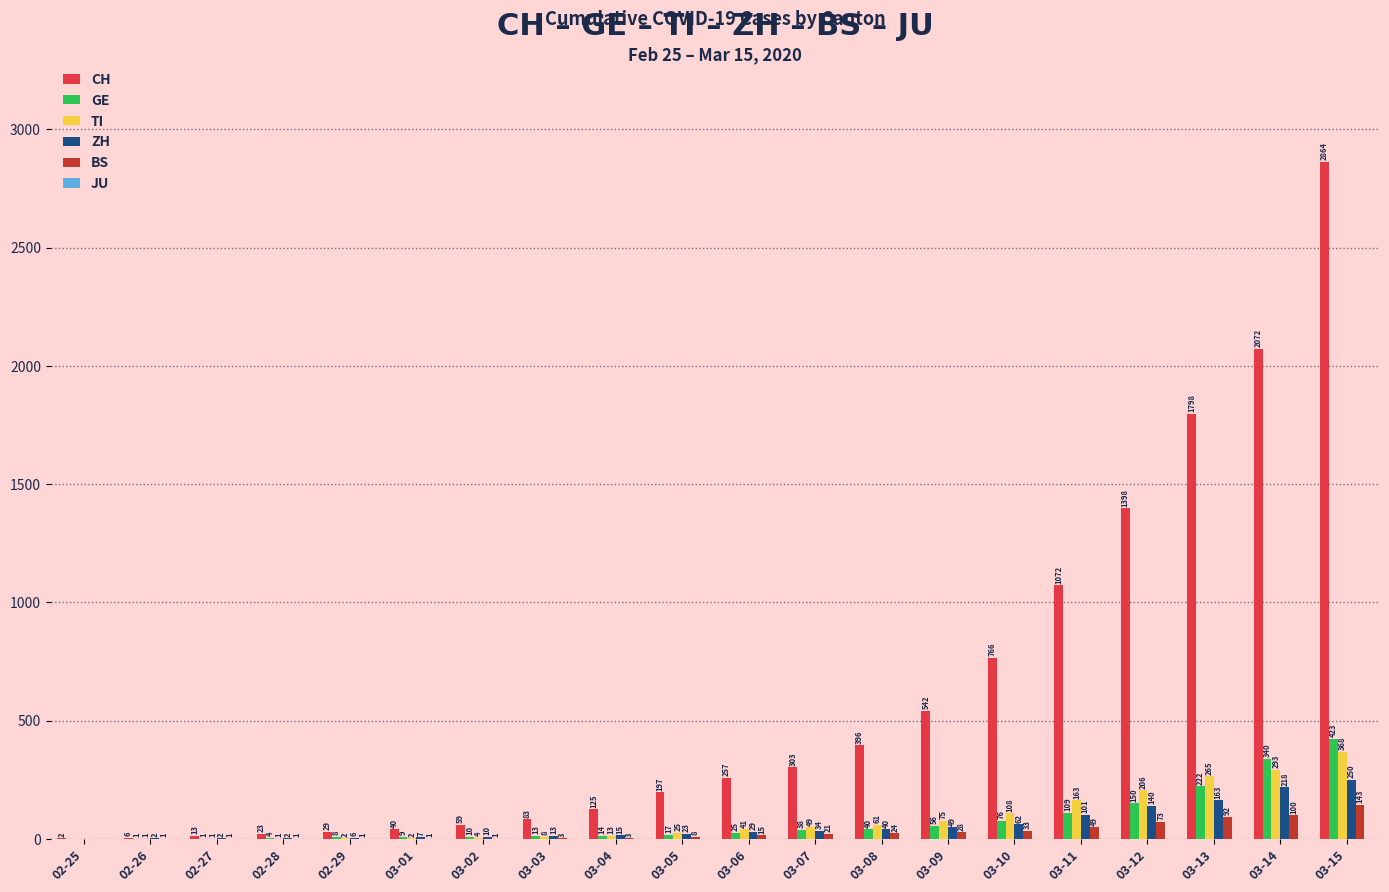

Reading left to right, what are all the values shown in this chart?

CH: 02-25=2	02-26=6	02-27=13	02-28=23	02-29=29	03-01=40	03-02=59	03-03=83	03-04=125	03-05=197	03-06=257	03-07=303	03-08=396	03-09=542	03-10=766	03-11=1072	03-12=1398	03-13=1798	03-14=2072	03-15=2864
GE: 02-25=0	02-26=1	02-27=1	02-28=4	02-29=8	03-01=9	03-02=10	03-03=13	03-04=14	03-05=17	03-06=25	03-07=38	03-08=40	03-09=56	03-10=76	03-11=109	03-12=150	03-13=222	03-14=340	03-15=423
TI: 02-25=0	02-26=1	02-27=1	02-28=1	02-29=2	03-01=2	03-02=4	03-03=8	03-04=13	03-05=25	03-06=41	03-07=49	03-08=61	03-09=75	03-10=108	03-11=163	03-12=206	03-13=265	03-14=293	03-15=368
ZH: 02-25=0	02-26=2	02-27=2	02-28=2	02-29=6	03-01=7	03-02=10	03-03=13	03-04=15	03-05=23	03-06=29	03-07=34	03-08=40	03-09=49	03-10=62	03-11=101	03-12=140	03-13=163	03-14=218	03-15=250
BS: 02-25=0	02-26=1	02-27=1	02-28=1	02-29=1	03-01=1	03-02=1	03-03=3	03-04=3	03-05=8	03-06=15	03-07=21	03-08=24	03-09=28	03-10=33	03-11=49	03-12=73	03-13=92	03-14=100	03-15=143